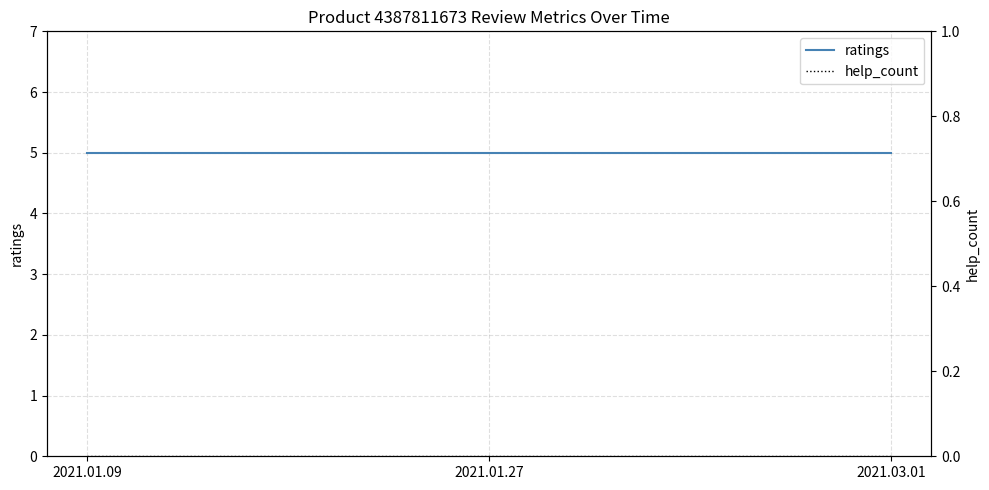

At 2021.01.09, list the series in order from largest to smallest.

ratings, help_count